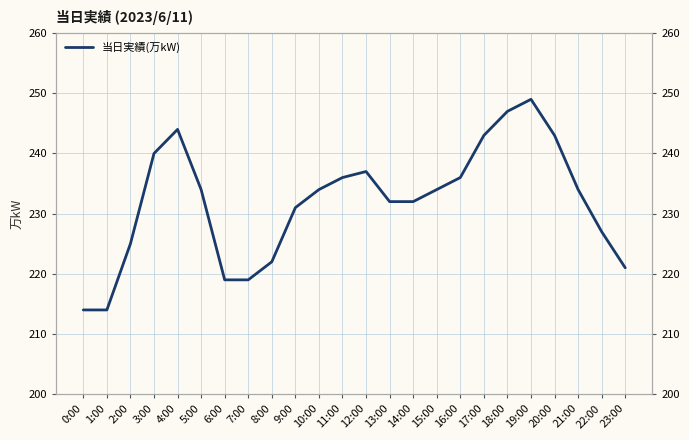

What is the change in value from 2:00 to 4:00?

+19